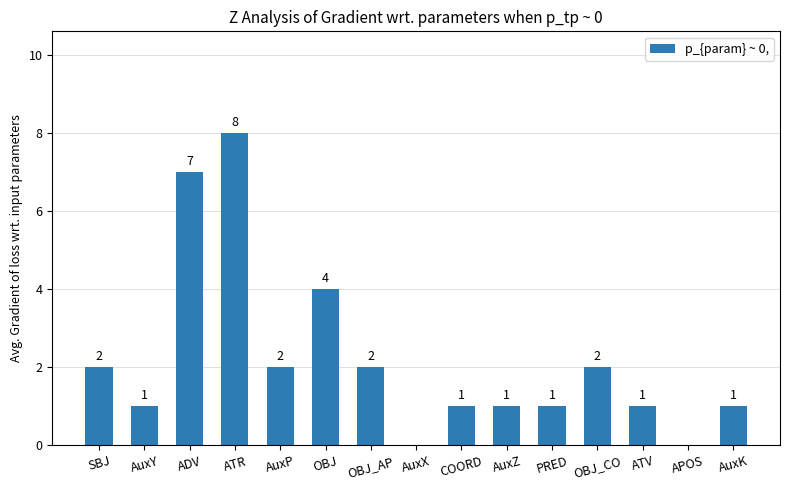

Which label corresponds to the largest value in the chart?

ATR